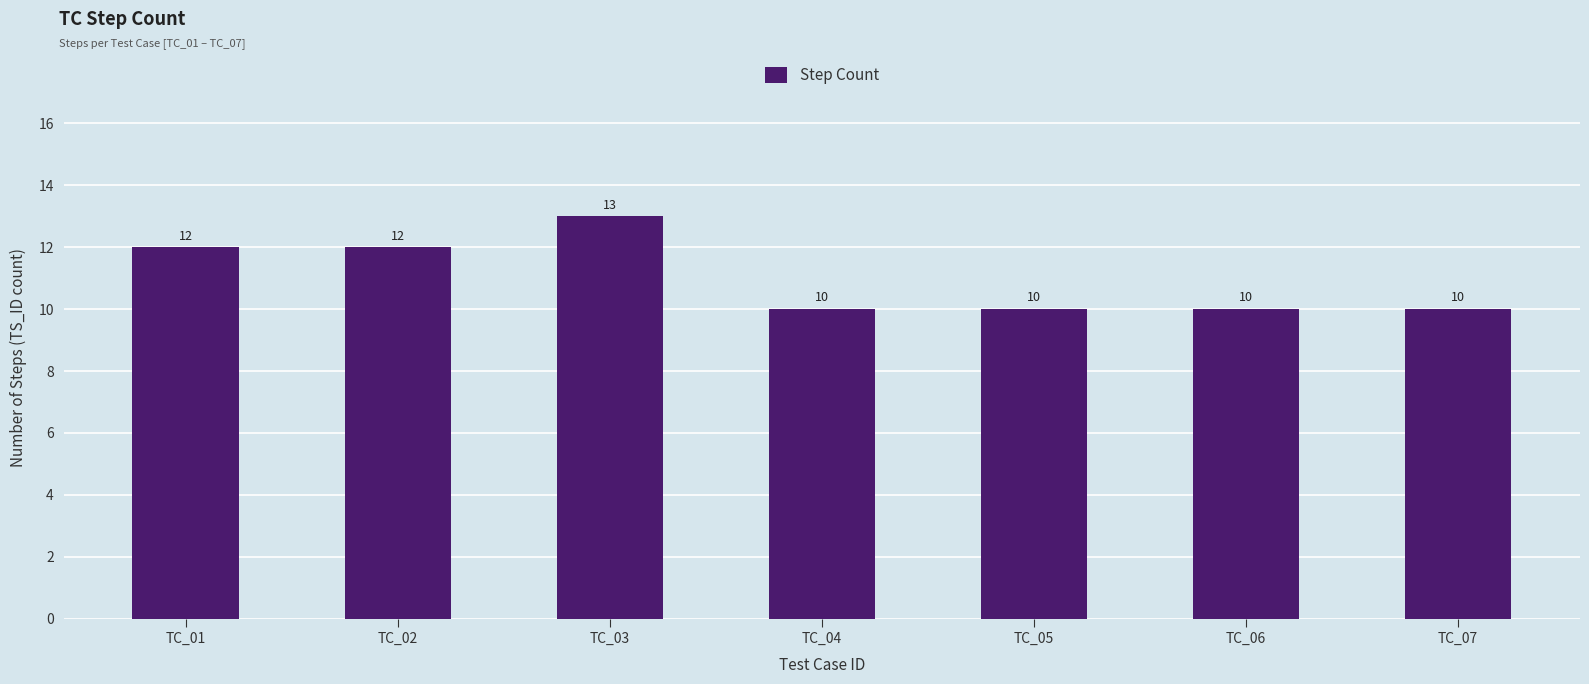

True or false: the data shows 16 at TC_04.

False